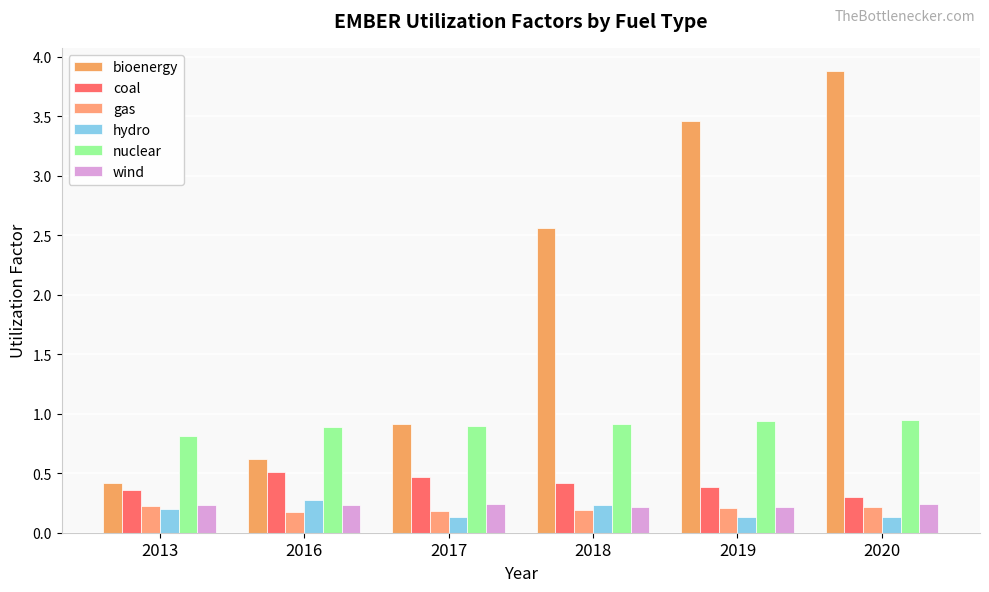

Count the wind values in the range 0 to 1.

6